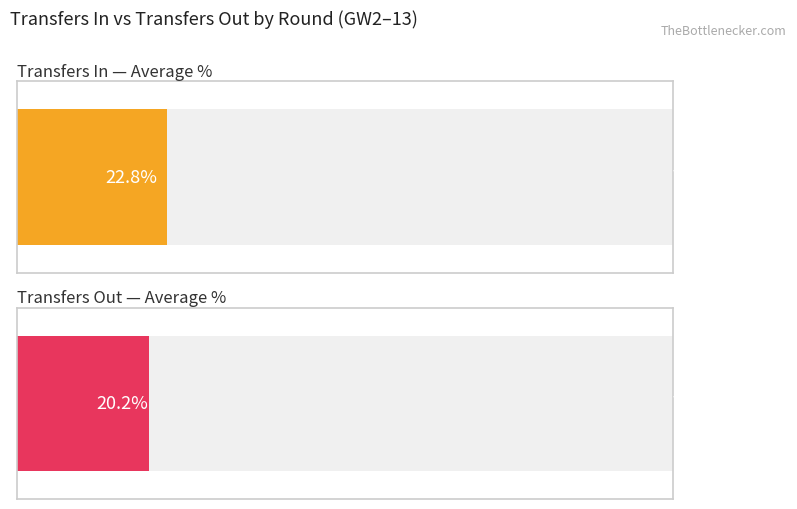

How many bars are there in each group?

2